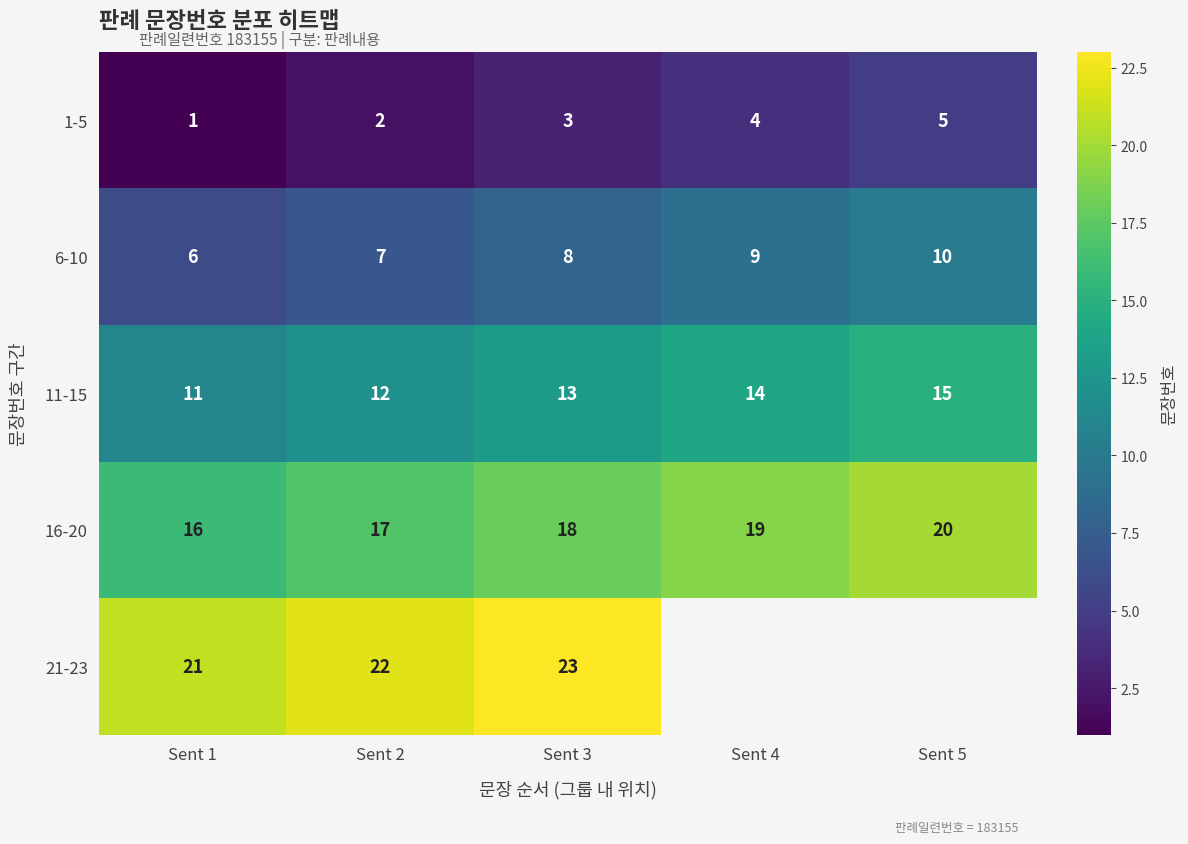

Between Sent 3 and Sent 5, which is larger?

Sent 5